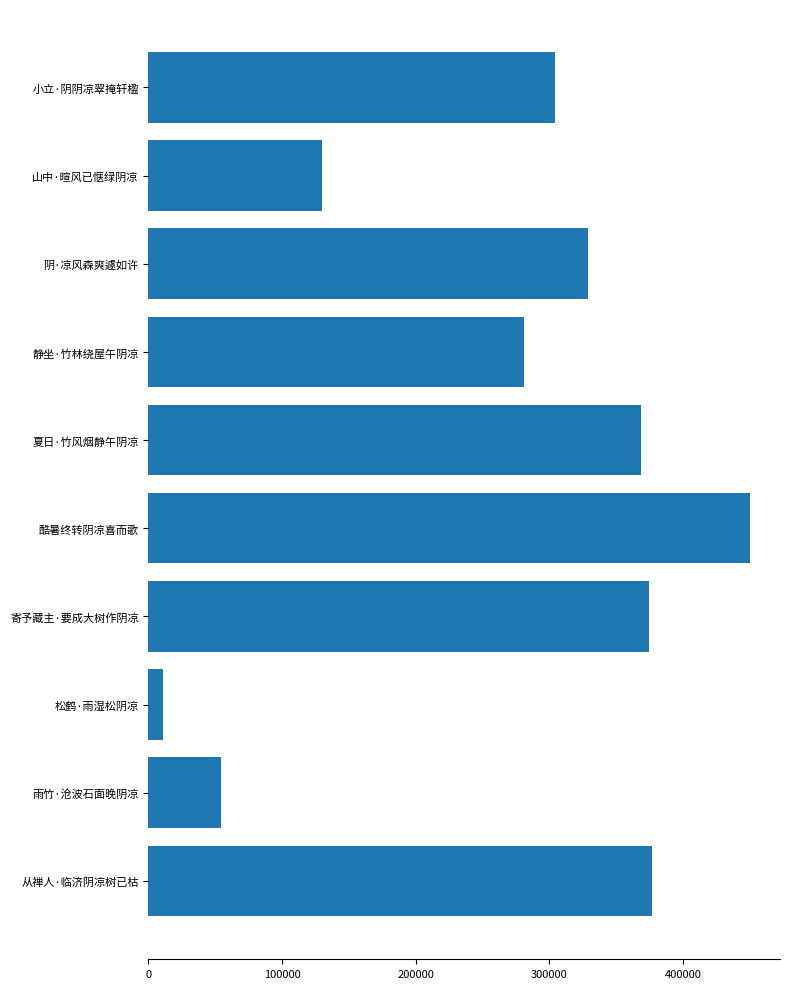

What is the label of the 7th bar from the top?

寄予藏主·要成大树作阴凉